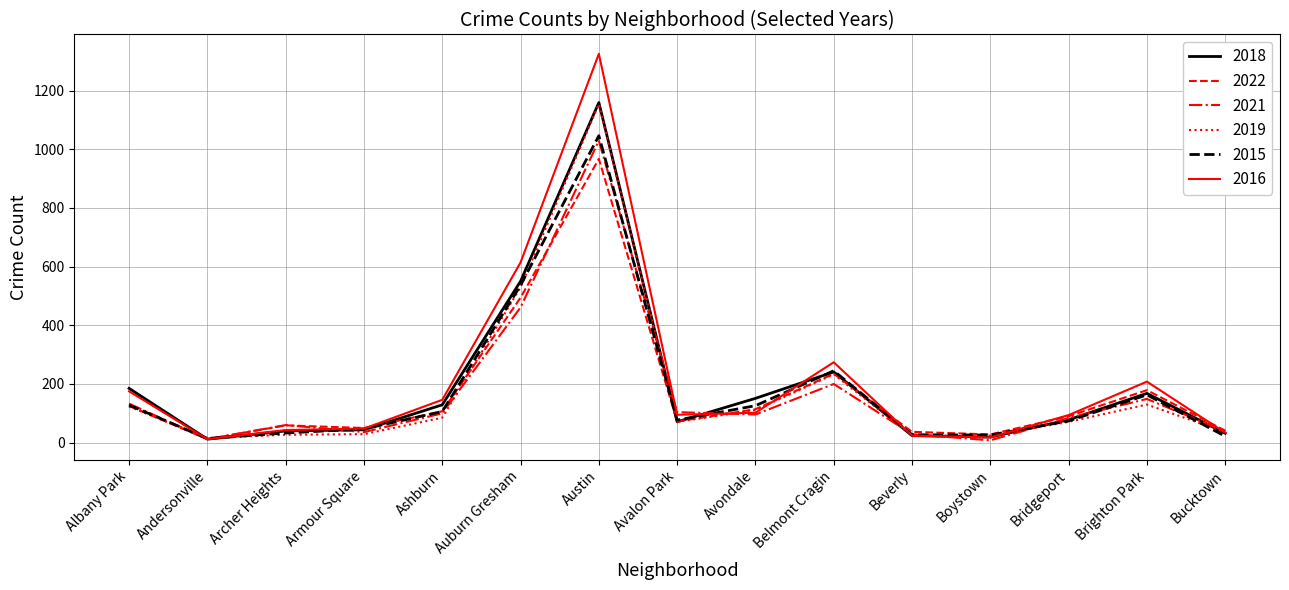

Is the value of 2022 at Archer Heights greater than the value of 2015 at Auburn Gresham?

No